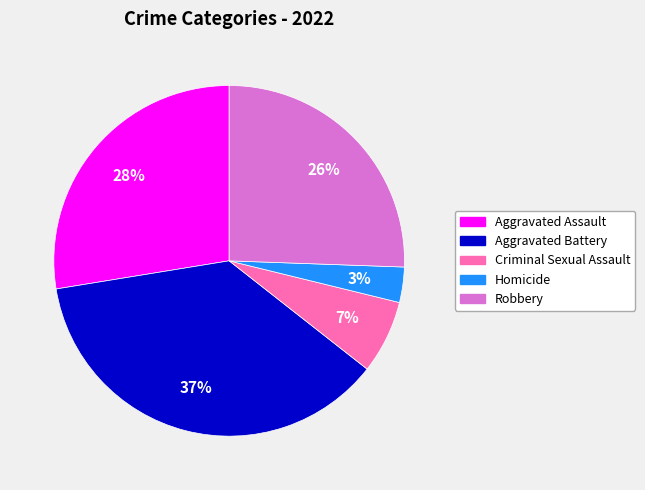

Is there any slice that represents more than half of the pie?

No